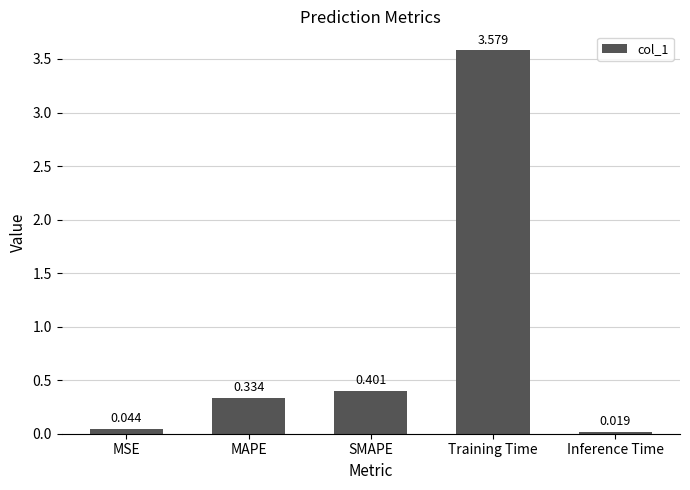

What is the label of the 5th bar from the right?

MSE